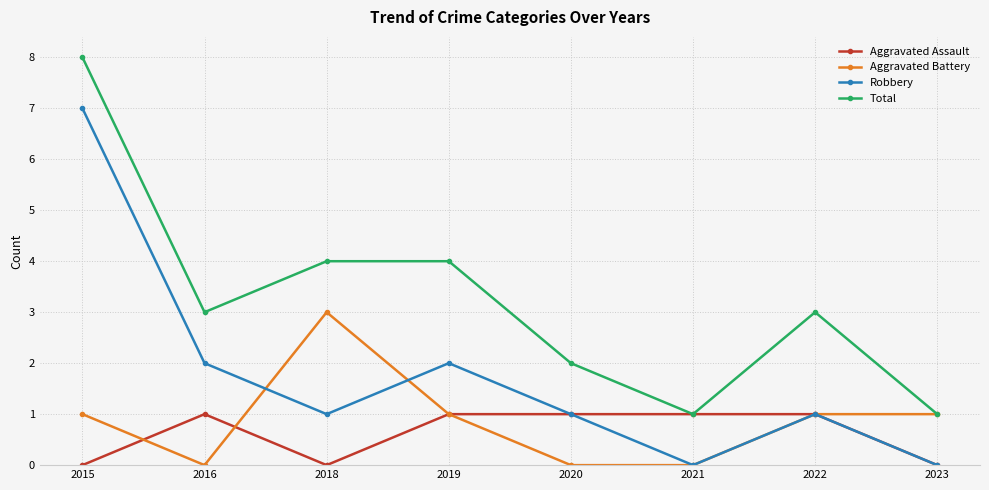

Reading right to left, transcribe all the data shown in this chart.

Aggravated Assault: 0	1	1	1	1	0	1	0
Aggravated Battery: 1	1	0	0	1	3	0	1
Robbery: 0	1	0	1	2	1	2	7
Total: 1	3	1	2	4	4	3	8